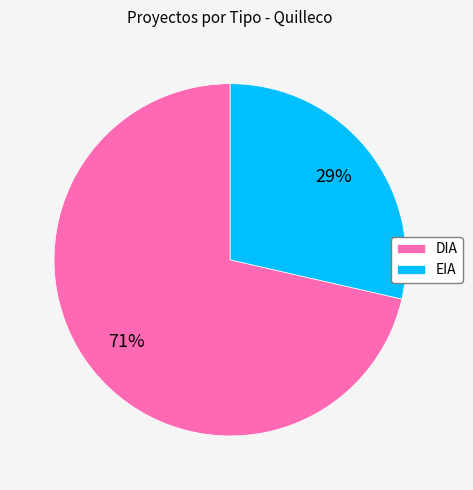

What is the largest slice in the pie chart?

DIA